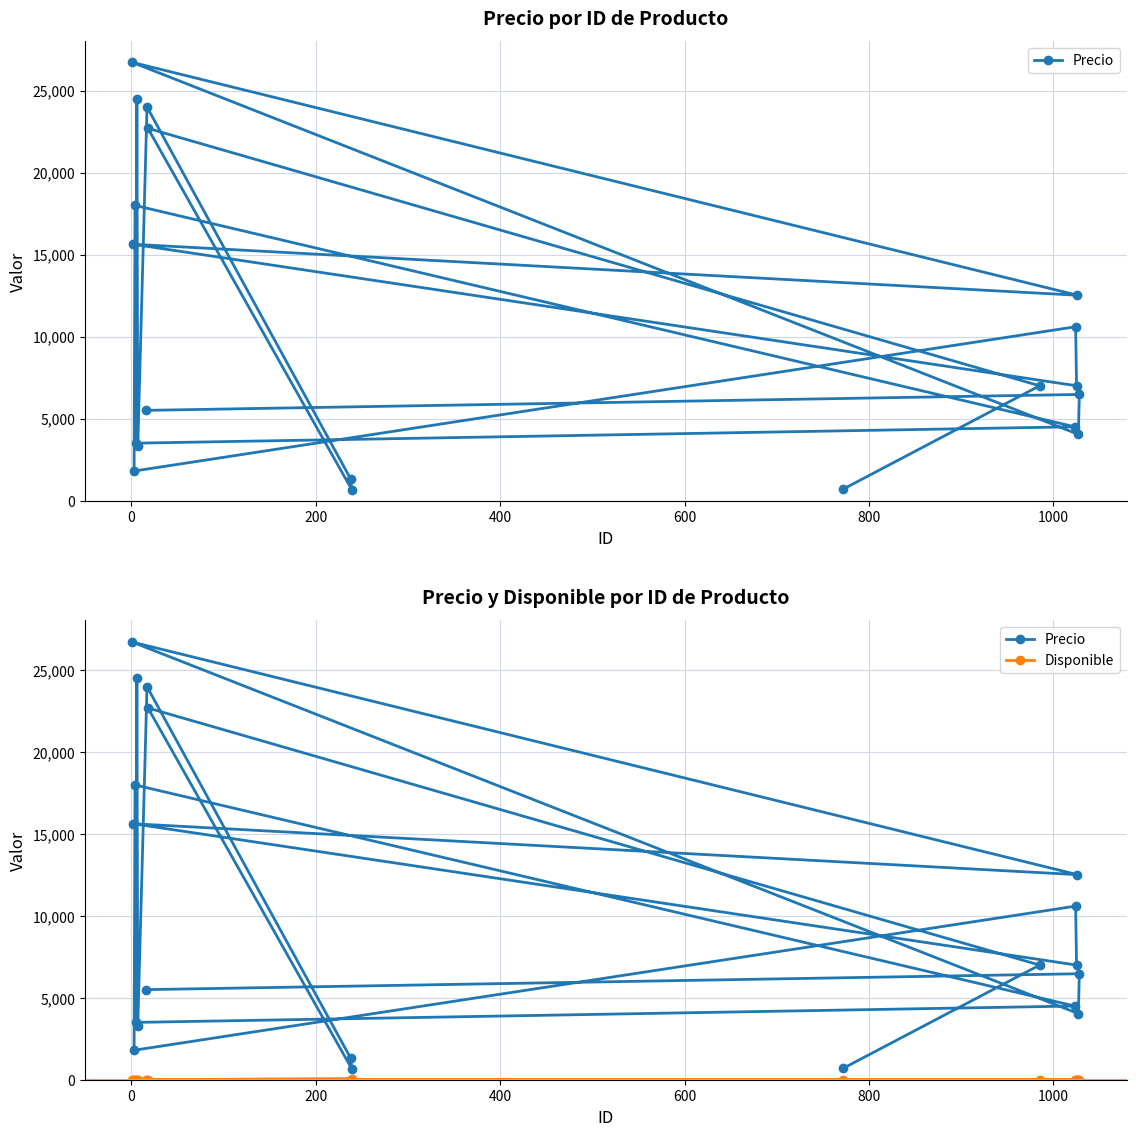

Reading left to right, list all the values displayed in this chart.

Precio: 700	7000	22700	672	1300	24000	3300	24500	3500	4500	18000	1800	10600	7000	15630	12521	26723	4034	6471	5500
Disponible: 0	4	3	69	3	1	0	1	0	10	1	0	1	0	1	1	0	0	1	3